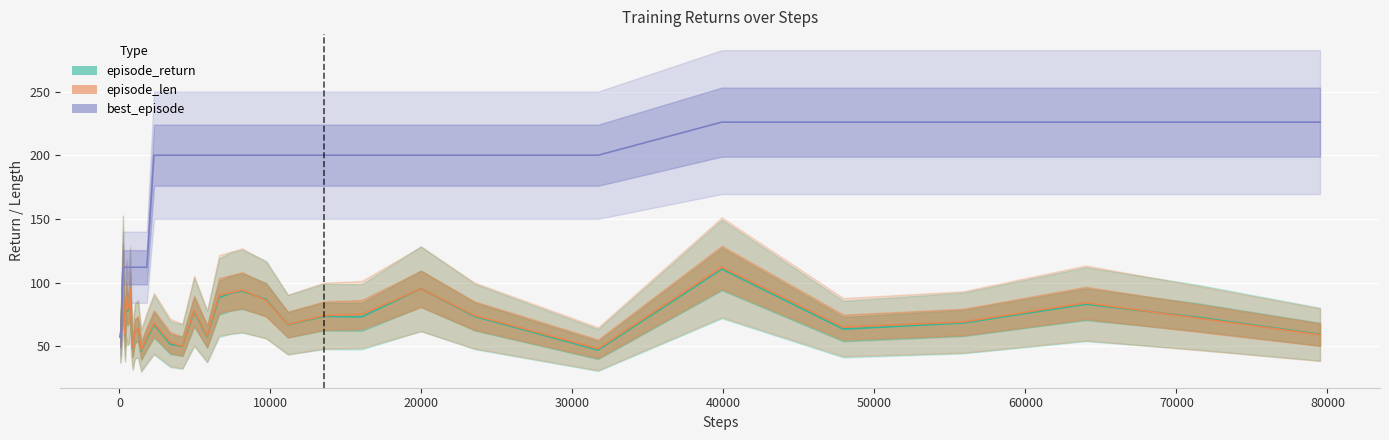

Reading left to right, list all the values displayed in this chart.

episode_return: 56.9	65.3	113.0	75.5	58.2	86.0	77.6	79.5	93.5	66.0	48.4	61.9	63.1	46.1	55.6	66.9	51.5	49.8	76.9	57.4	88.2	91.6	93.2	86.7	66.8	73.3	73.1	95.1	73.3	47.0	110.6	63.4	68.2	82.9	72.7	59.4
episode_len: 58.0	65.0	113.0	75.0	59.0	88.0	79.0	81.0	95.0	66.0	49.0	62.0	64.0	47.0	57.0	68.0	53.0	50.0	78.0	58.0	90.0	92.0	94.0	86.0	67.0	74.0	75.0	95.0	74.0	48.0	112.0	65.0	69.0	84.0	72.0	59.0
best_episode: 57.0	64.0	112.0	112.0	112.0	112.0	112.0	112.0	112.0	112.0	112.0	112.0	112.0	112.0	112.0	200.0	200.0	200.0	200.0	200.0	200.0	200.0	200.0	200.0	200.0	200.0	200.0	200.0	200.0	200.0	226.0	226.0	226.0	226.0	226.0	226.0